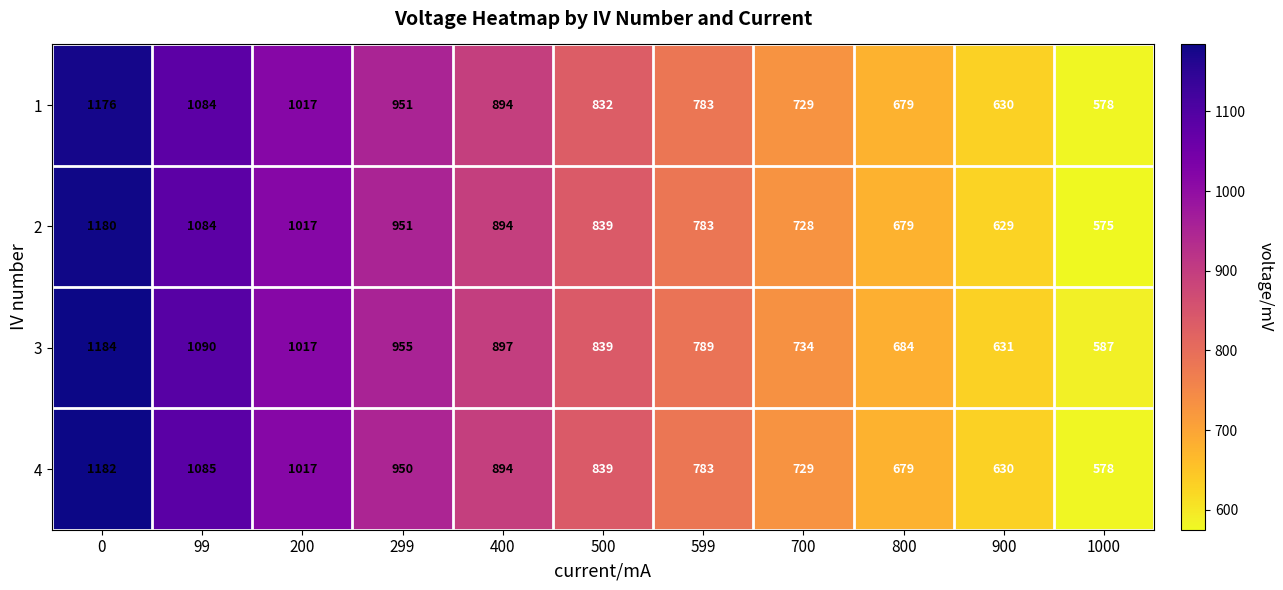

Is it true that 4 equals 1017 at 200?

True